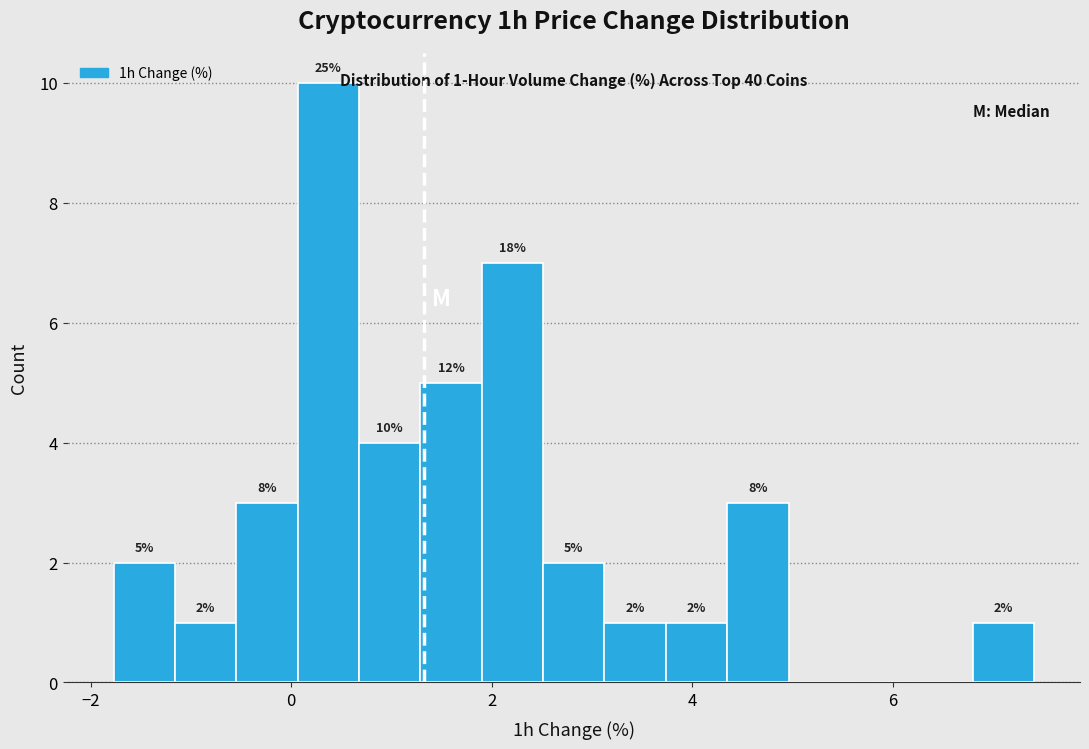

Around what value on the x-axis is the tallest bar? Give the approximate position of its centre, as read against the axis.

0.4